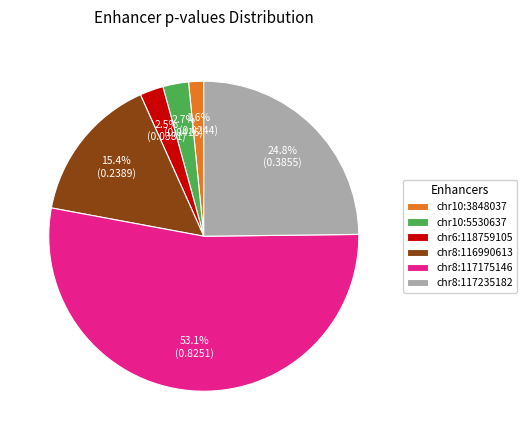

Between chr6:118759105 and chr8:117175146, which is larger?

chr8:117175146